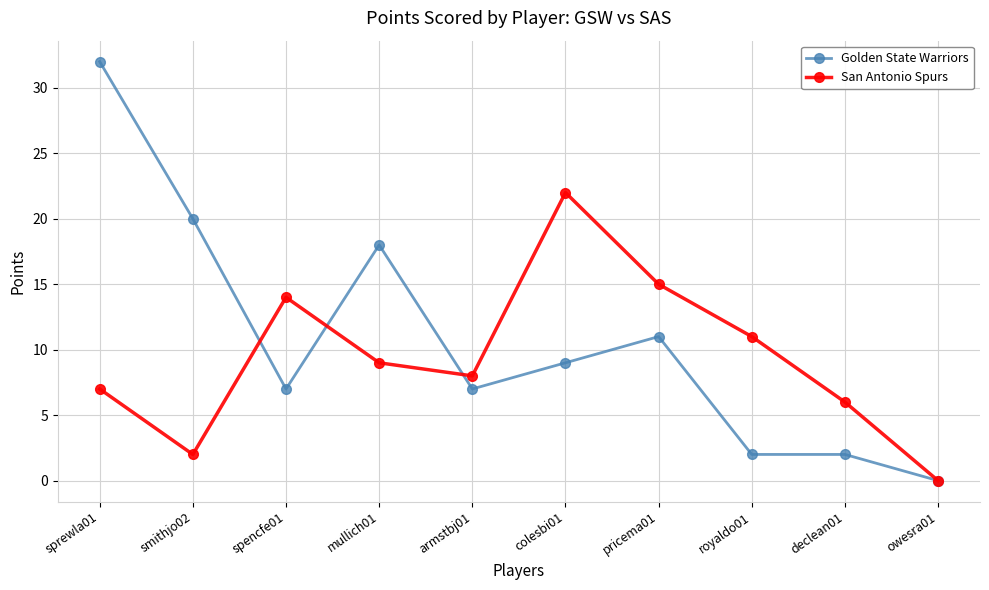

What position from the right is mullich01?

7